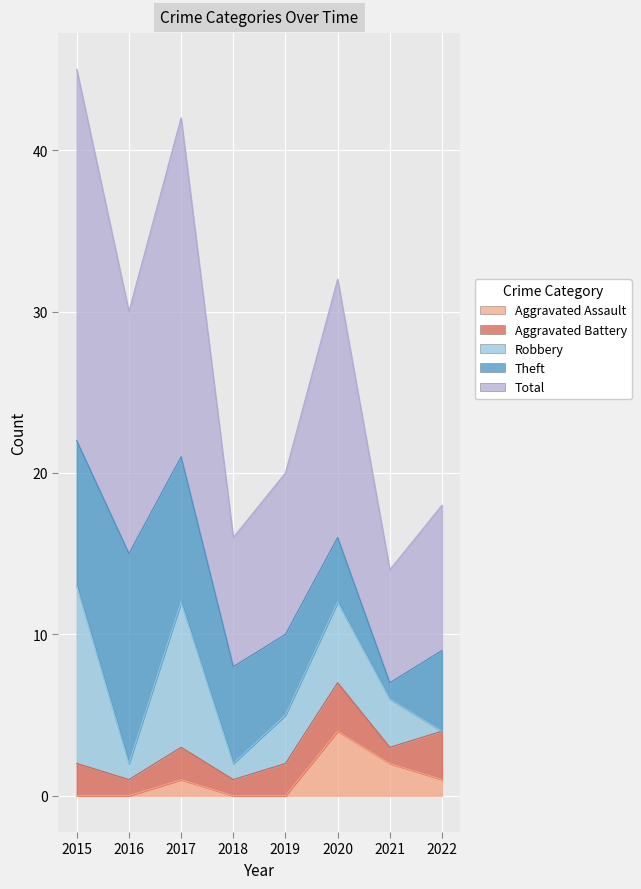

True or false: Total and Theft cross at least once.

False